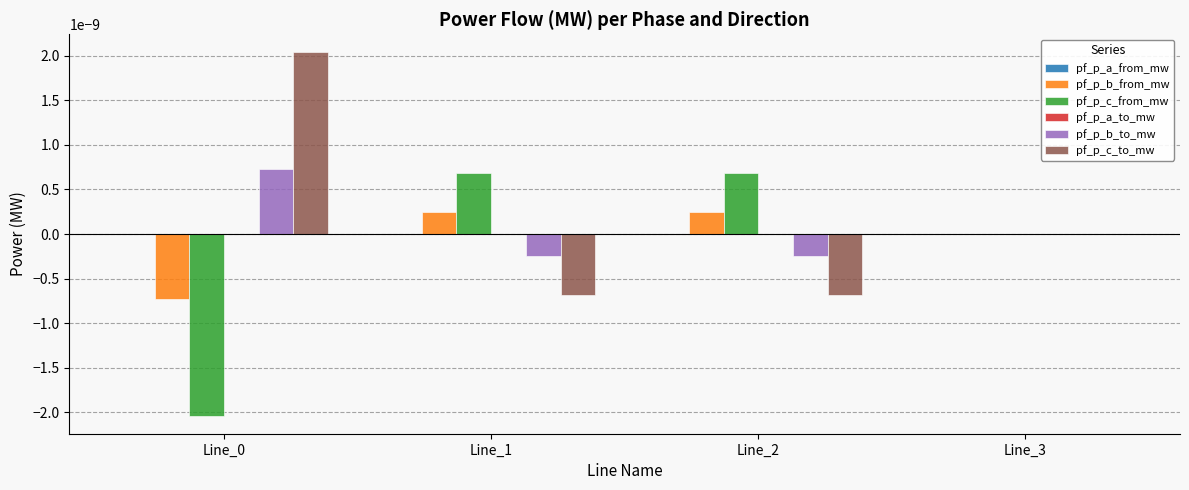

The pf_p_c_from_mw series shows 0.0 at Line_1. True or false?

True